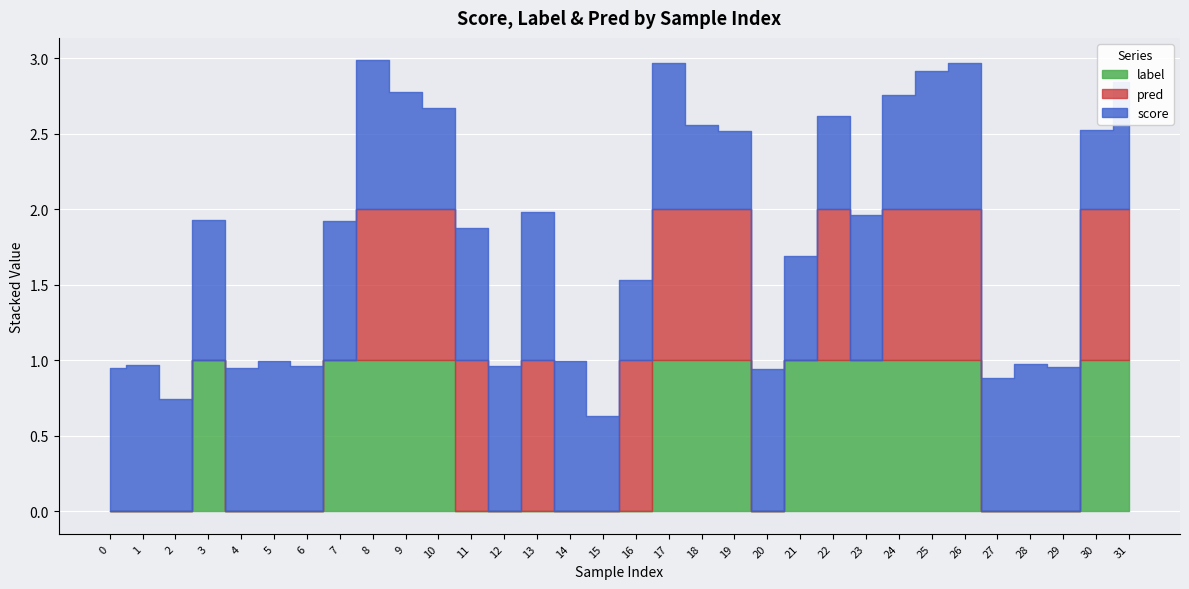

What is the difference between the highest and lowest values at 25?

0.1